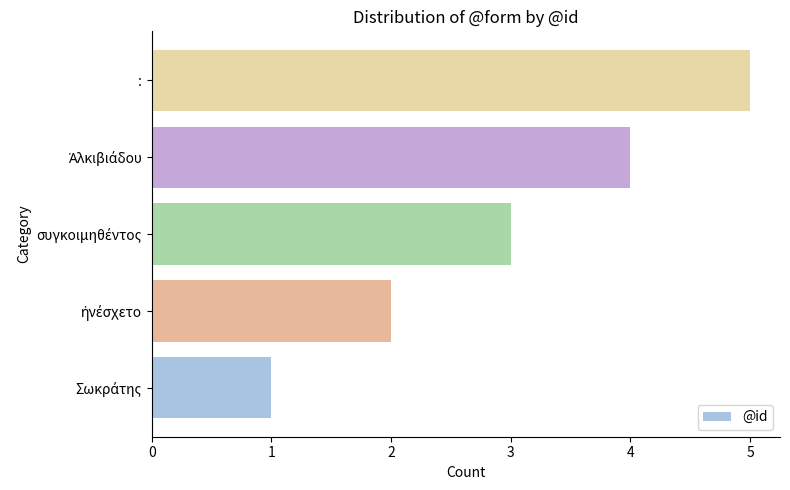

How many data points does each series have?

5